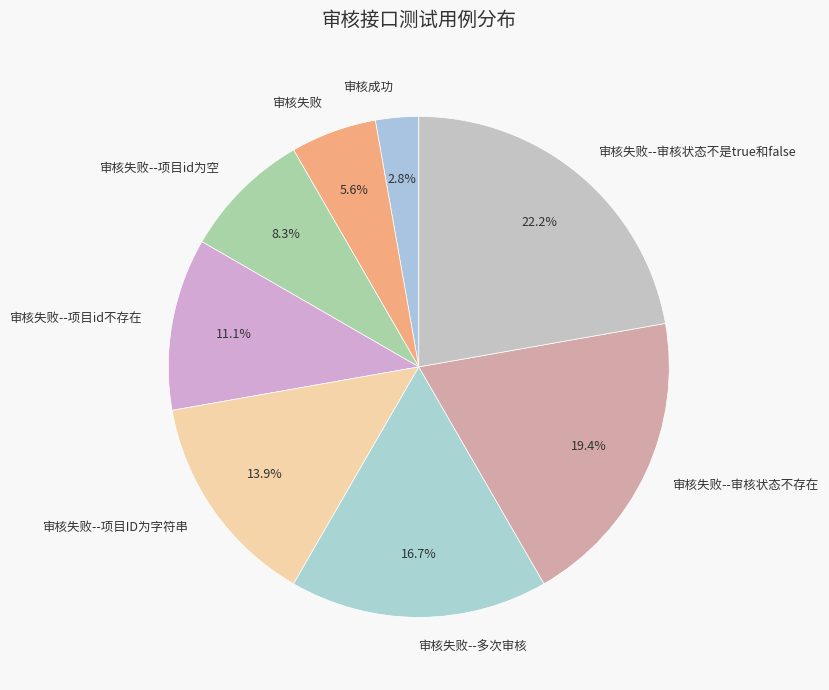

Between 审核失败--项目ID为字符串 and 审核失败--项目id为空, which is larger?

审核失败--项目ID为字符串